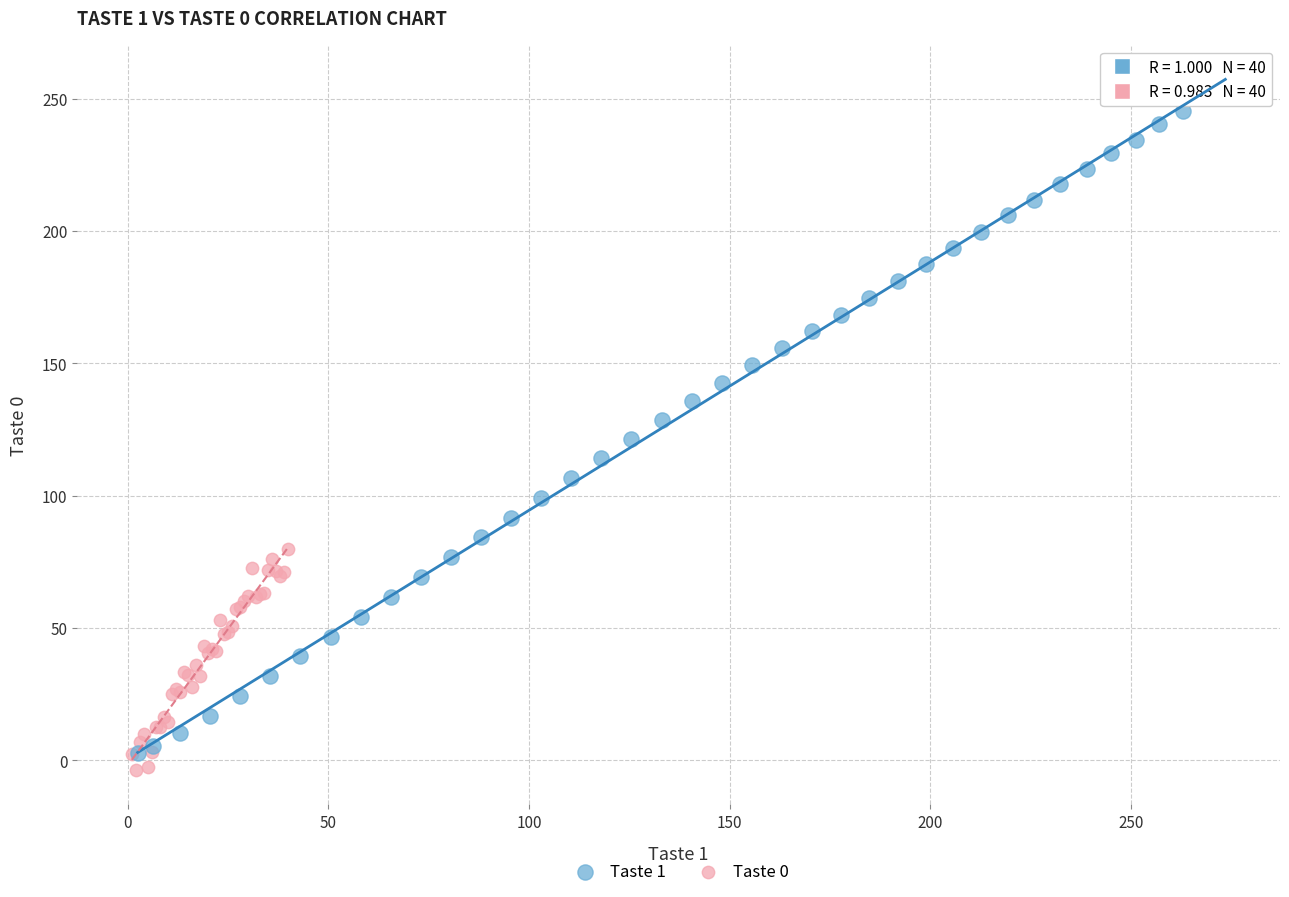

Which series contains the highest Y value?

Taste 1